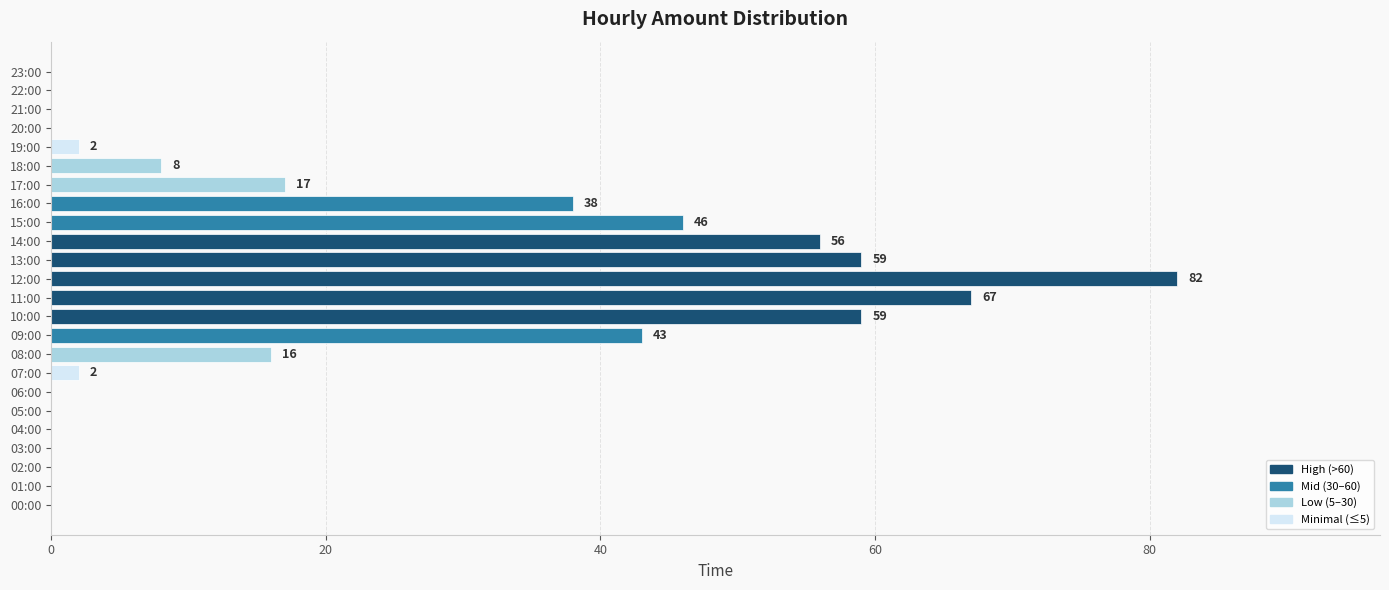

At which label is the value closest to 41?

09:00